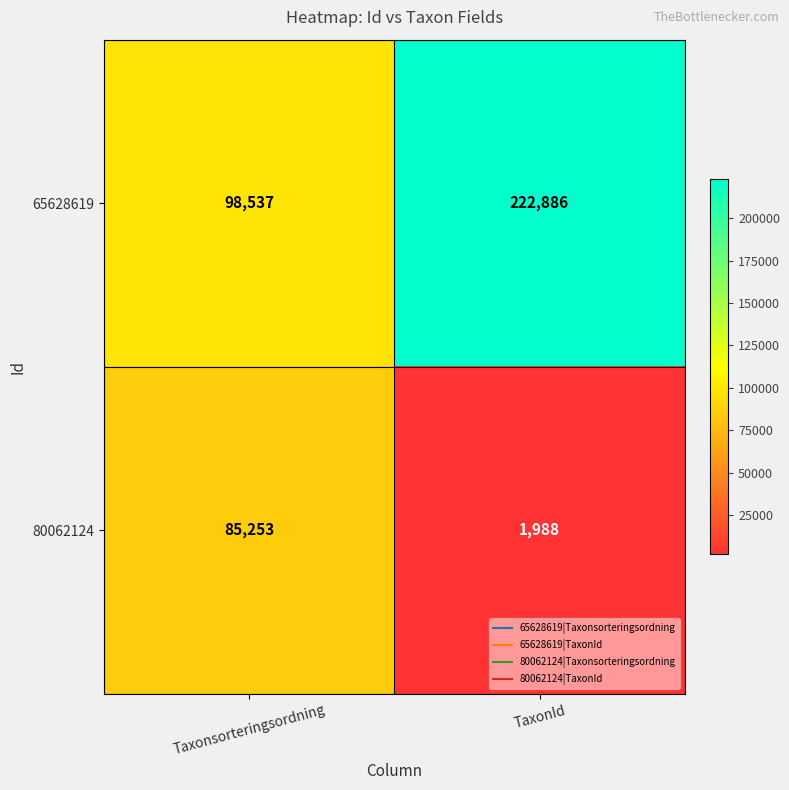

What is the sum of the 65628619 values at Taxonsorteringsordning and TaxonId?

321423